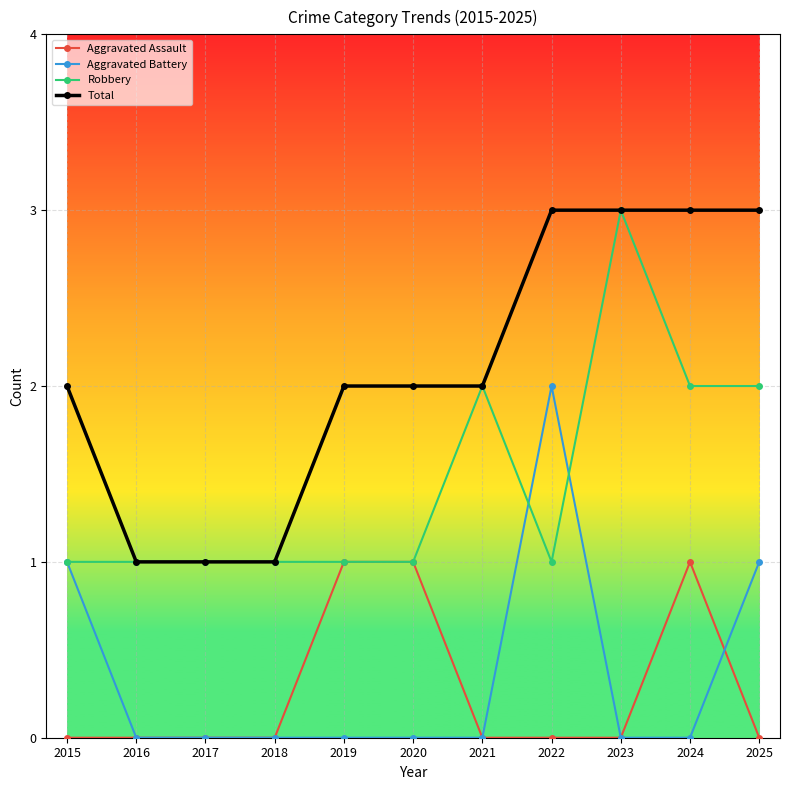

True or false: Aggravated Assault and Total intersect in this chart.

False